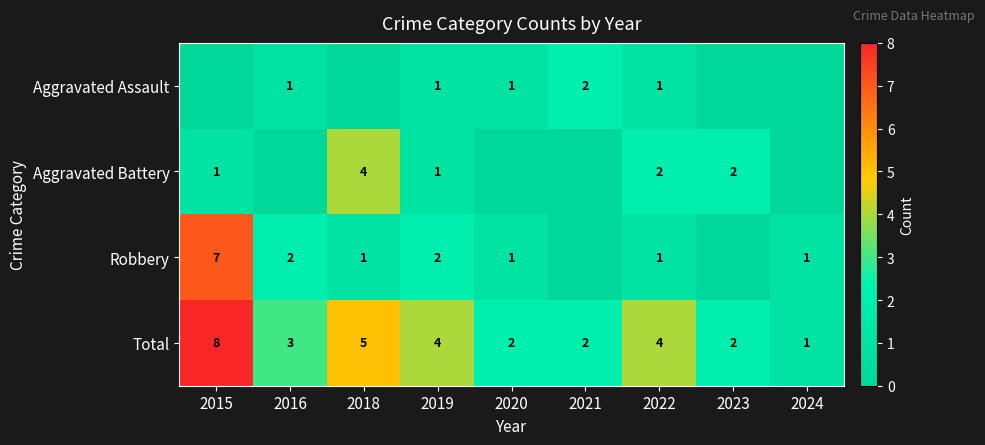

Is it true that Total equals 8 at 2015?

True